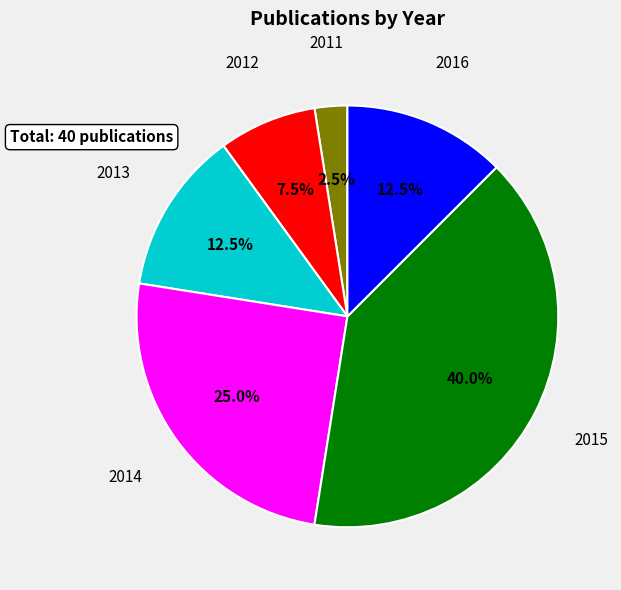

Count the number of slices in the pie.

6